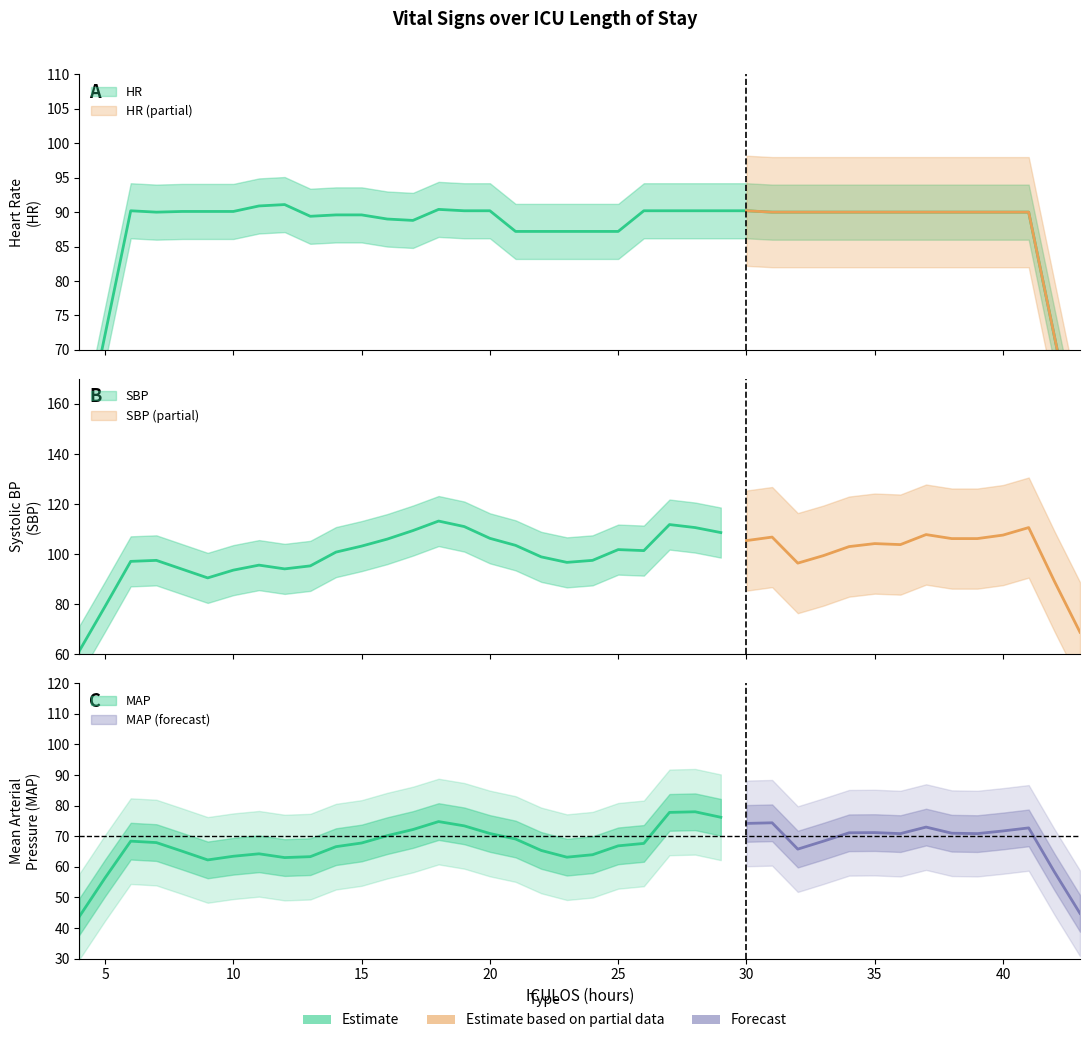

Does the chart display data point markers on the line(s)?

No